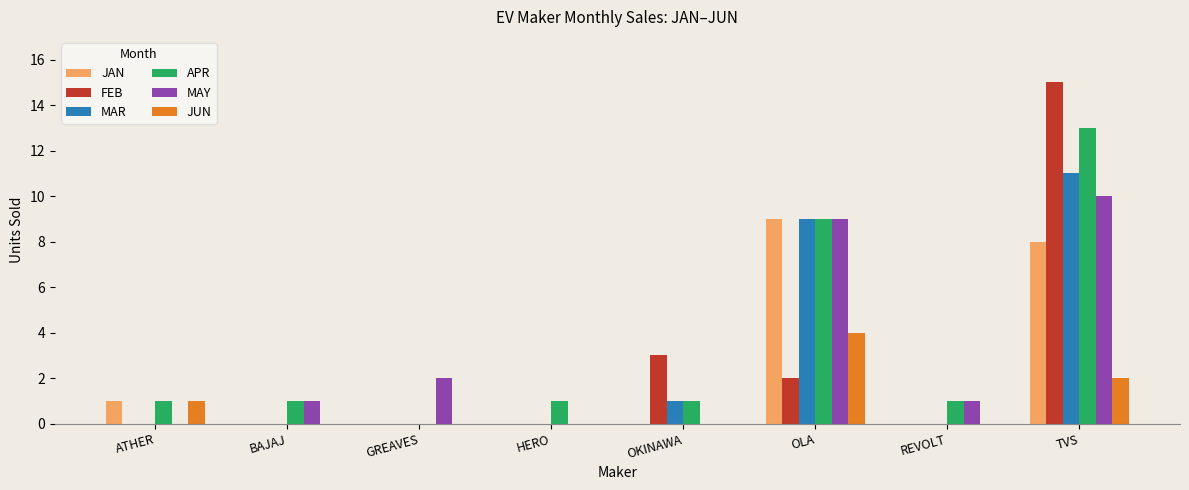

What is the difference between the FEB values at HERO and OLA?

2